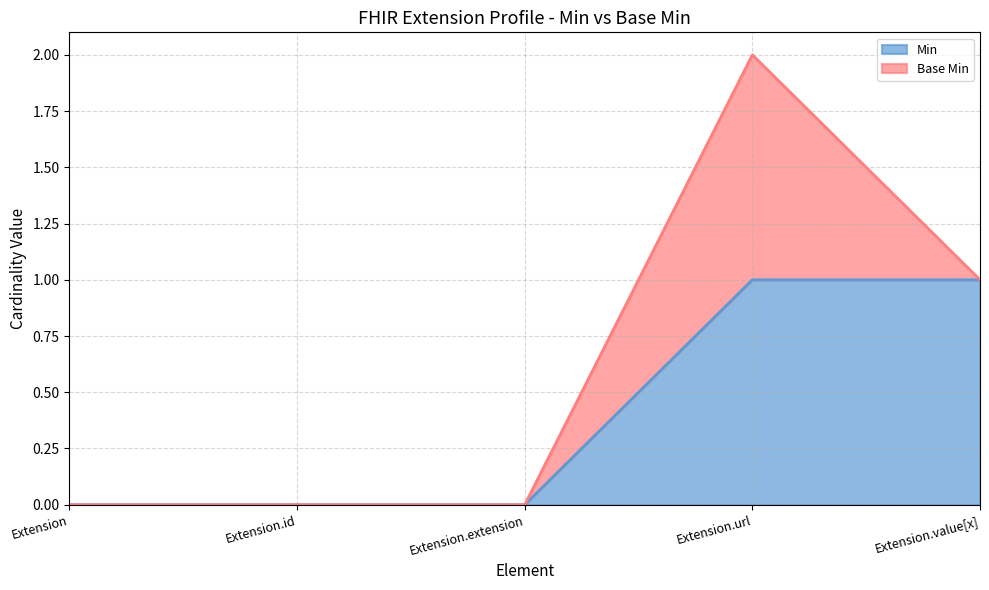

Is it true that the value at Extension.url is 1?

False